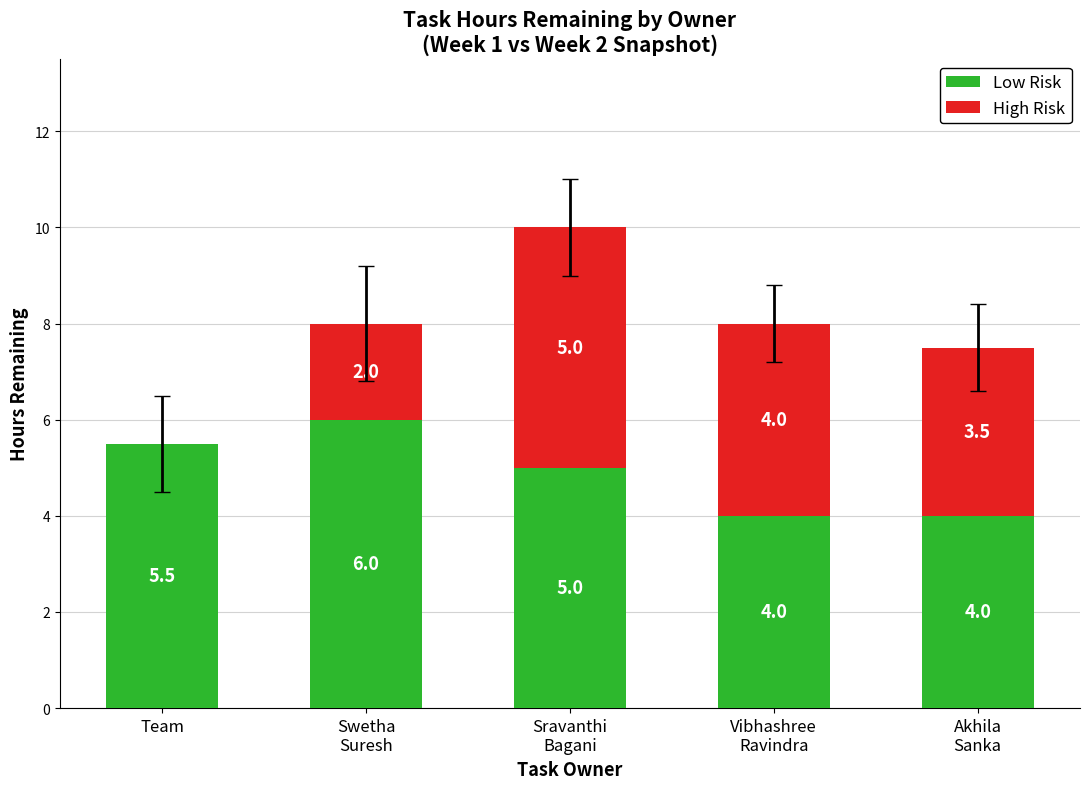

What value does the Low Risk series have at Team?

5.5